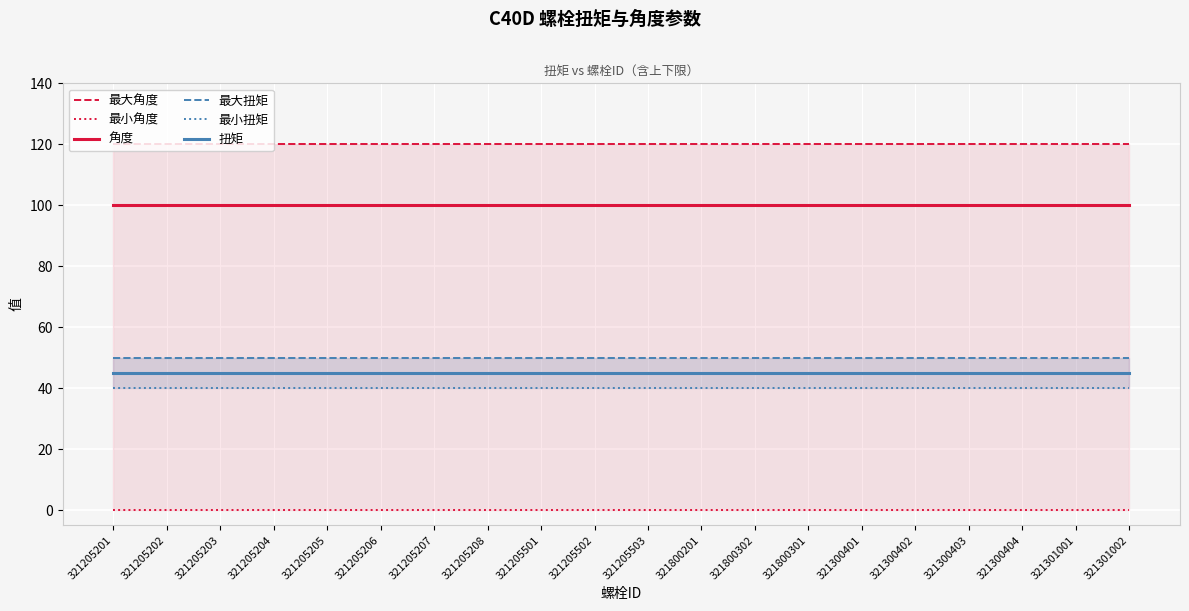

Reading left to right, what are all the values shown in this chart?

最大角度: 120	120	120	120	120	120	120	120	120	120	120	120	120	120	120	120	120	120	120	120
最小角度: 0	0	0	0	0	0	0	0	0	0	0	0	0	0	0	0	0	0	0	0
角度: 100	100	100	100	100	100	100	100	100	100	100	100	100	100	100	100	100	100	100	100
最大扭矩: 50	50	50	50	50	50	50	50	50	50	50	50	50	50	50	50	50	50	50	50
最小扭矩: 40	40	40	40	40	40	40	40	40	40	40	40	40	40	40	40	40	40	40	40
扭矩: 45	45	45	45	45	45	45	45	45	45	45	45	45	45	45	45	45	45	45	45